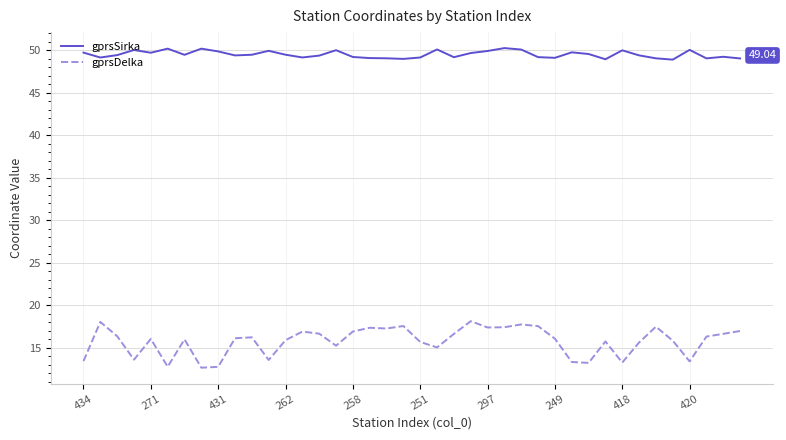

Which series has the largest total across all categories?

gprsSirka